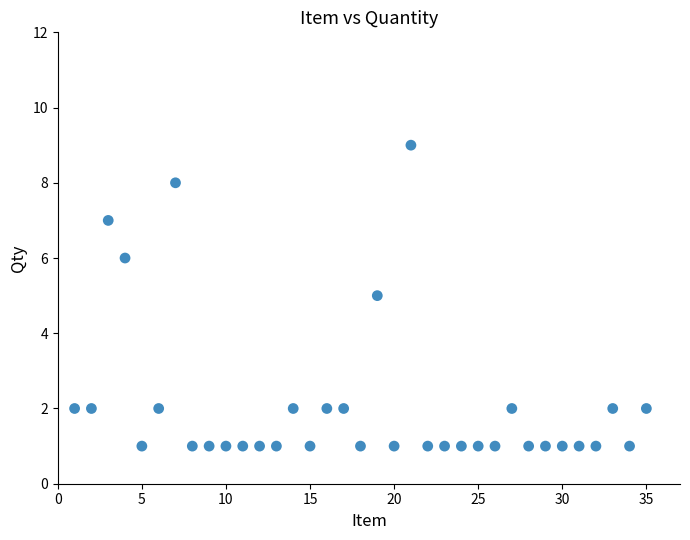

What is the range of X values (max minus min)?

34